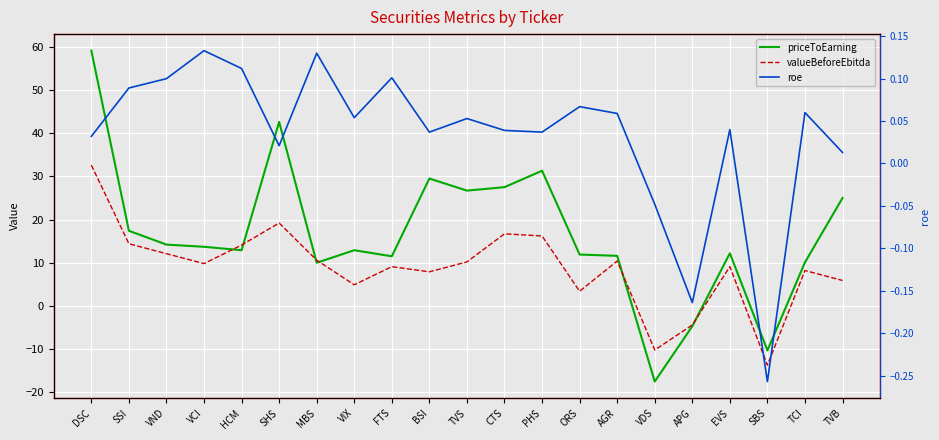

Rank the categories by roe value from highest to lowest.

VCI, MBS, HCM, FTS, VND, SSI, ORS, TCI, AGR, VIX, TVS, EVS, CTS, BSI, PHS, DSC, SHS, TVB, VDS, APG, SBS